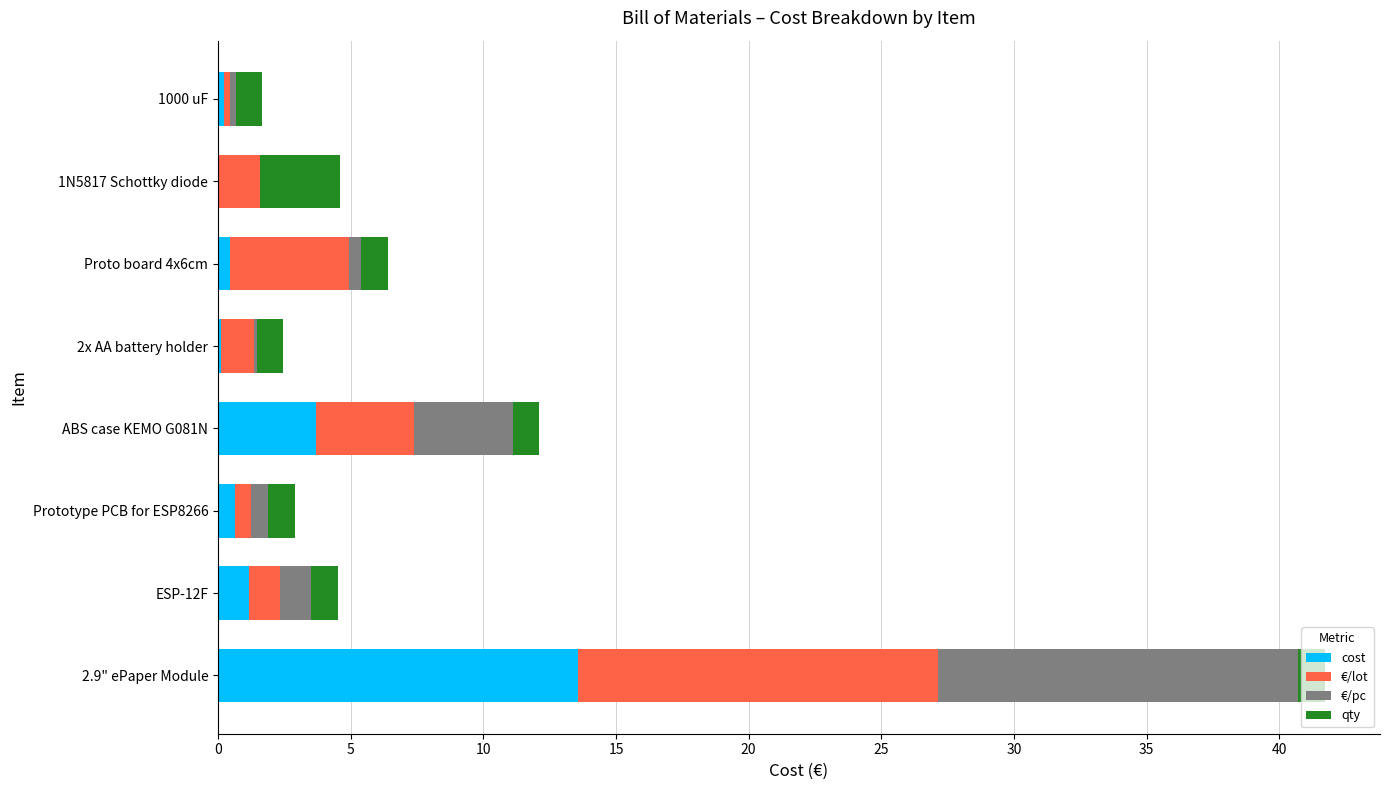

Which category has the highest value in the cost series?

2.9" ePaper Module